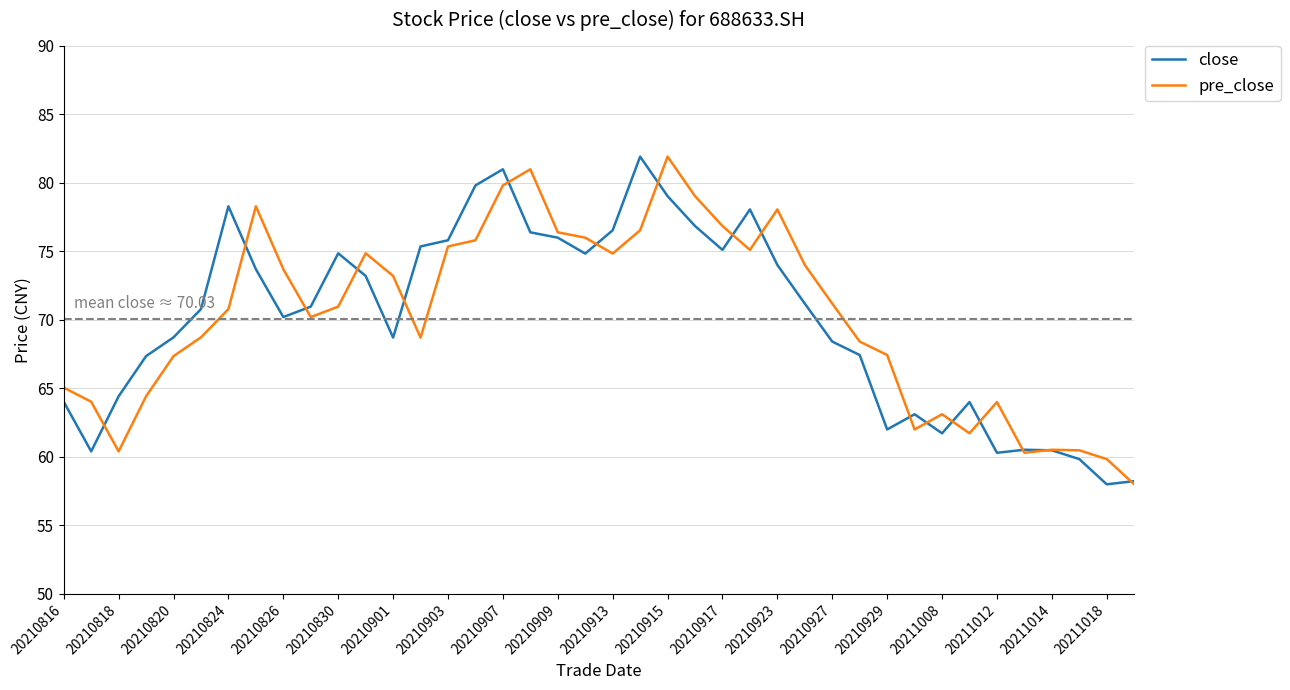

What is the greatest value displayed?

81.9